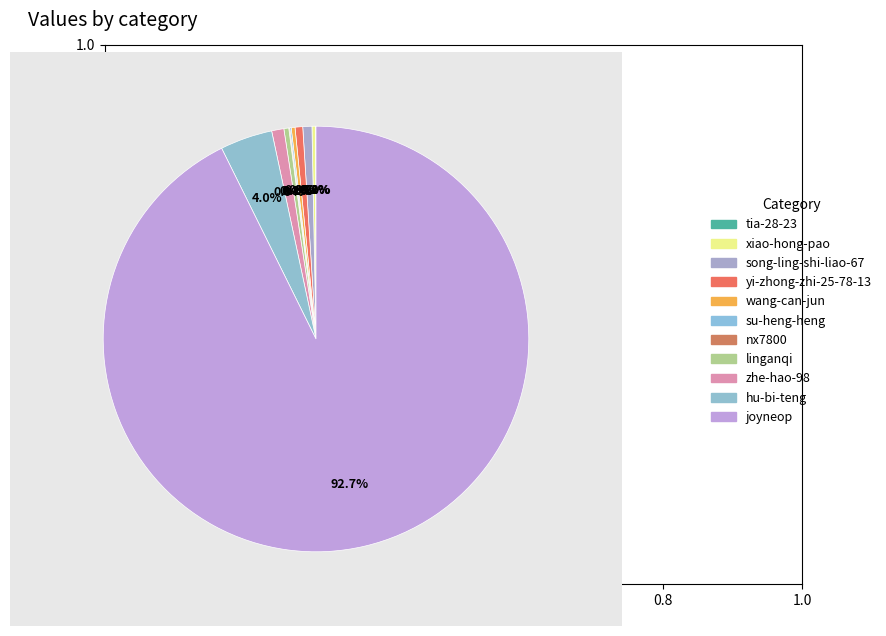

To the nearest percent, what is the average slice percentage?

9%